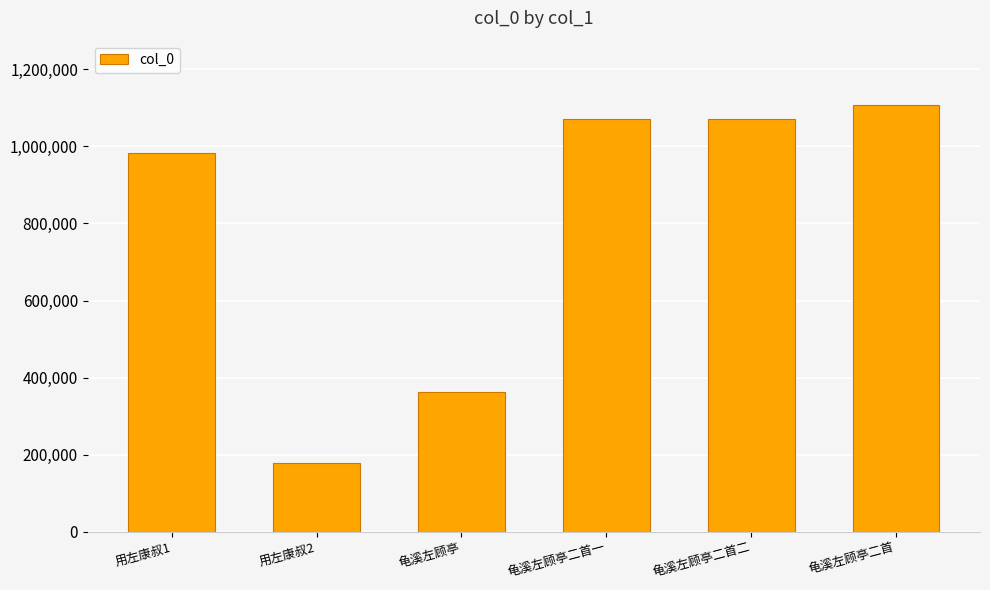

What position from the right is 龟溪左顾亭二首?

1